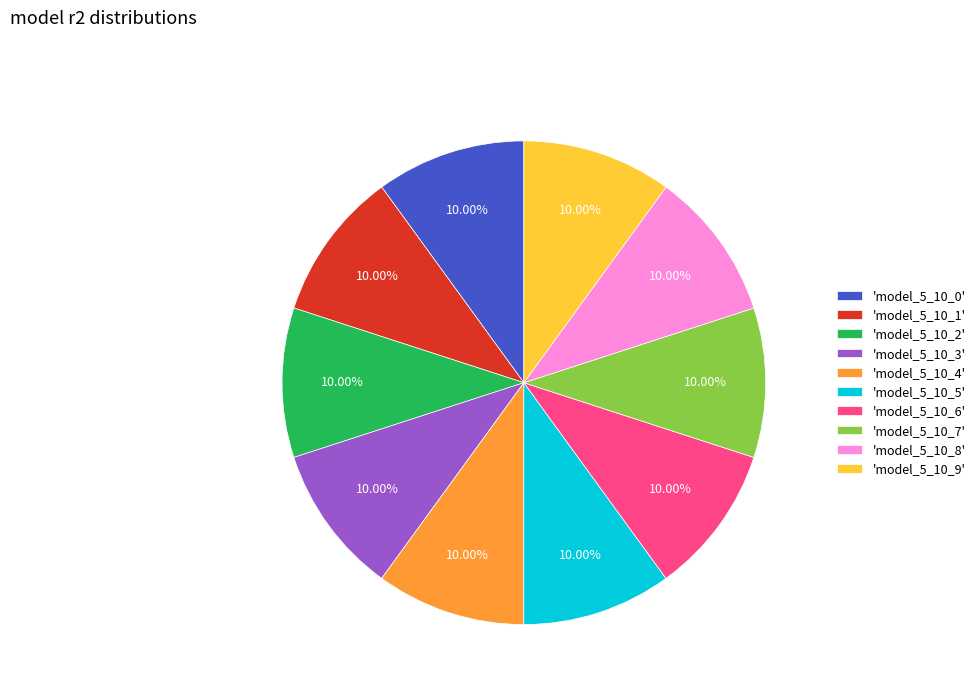

Is there any slice that represents more than half of the pie?

No